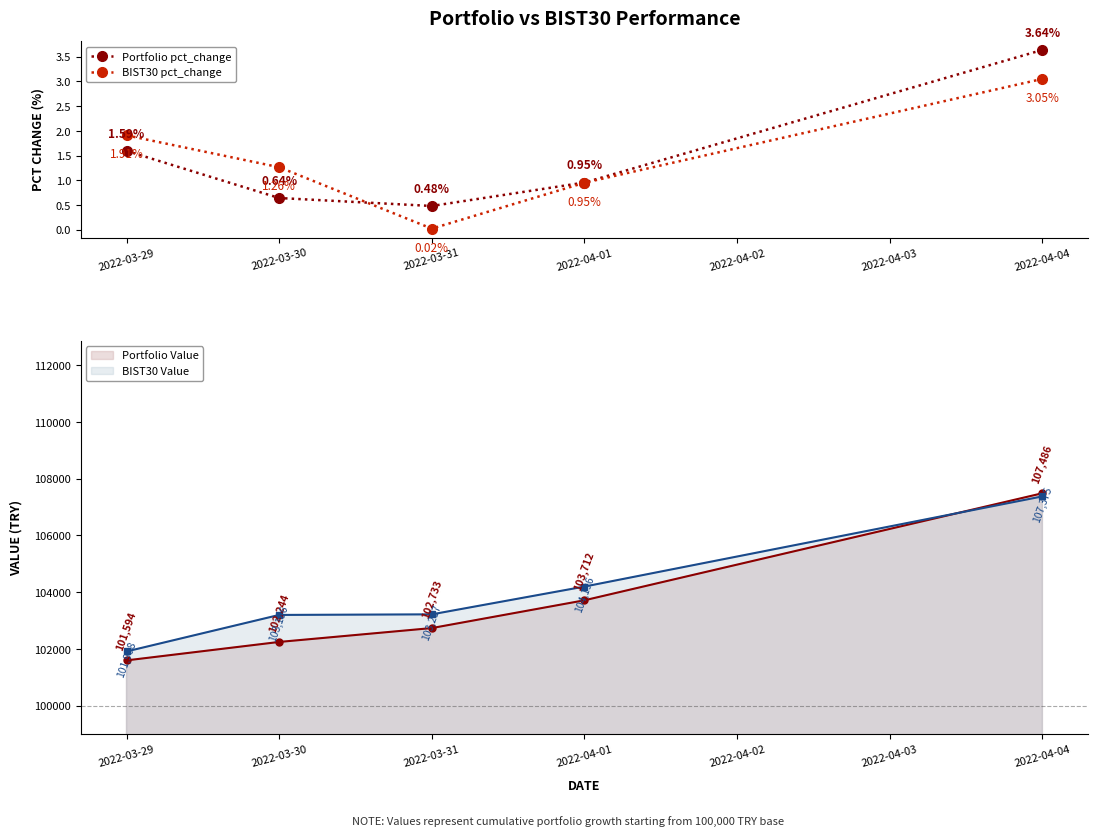

At which category does BIST30 pct_change reach its first local valley?

2022-03-31